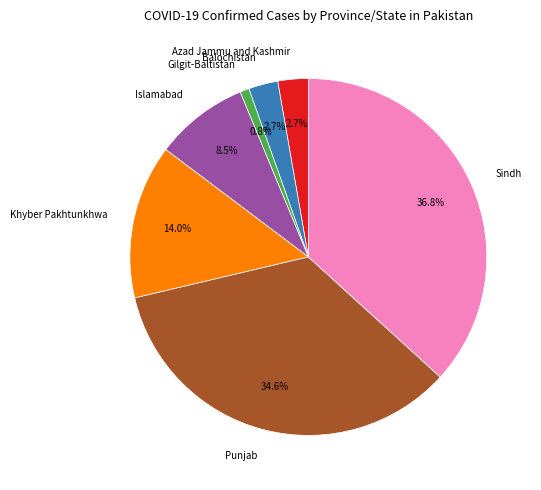

To the nearest percent, what is the difference between the Islamabad and Sindh slice percentages?

28%